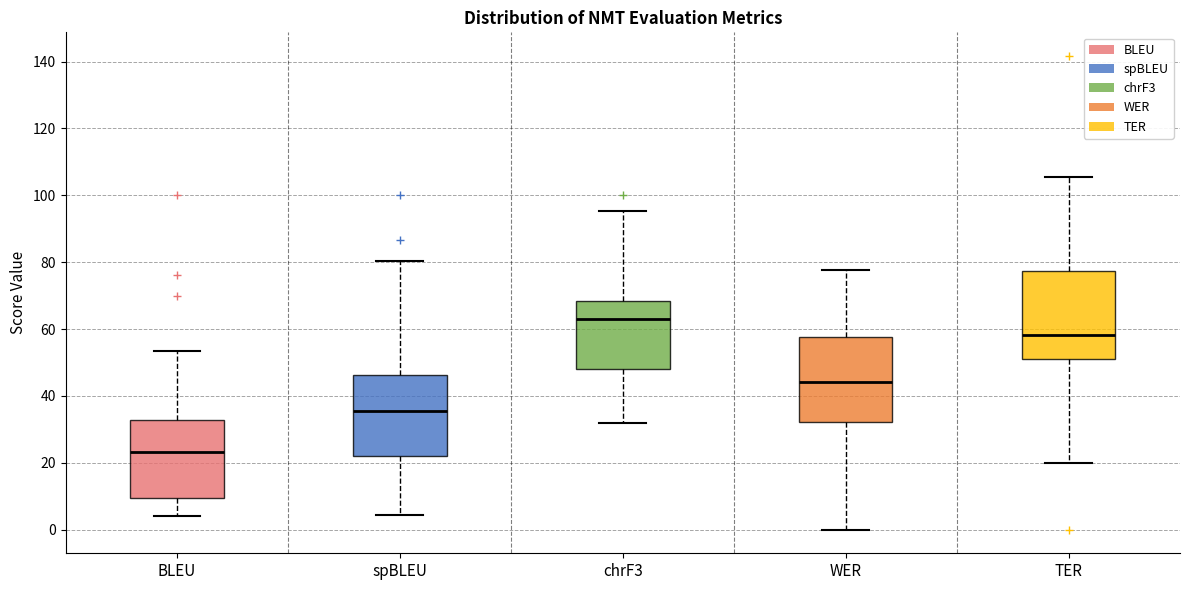

Which box has the lowest median line?

BLEU